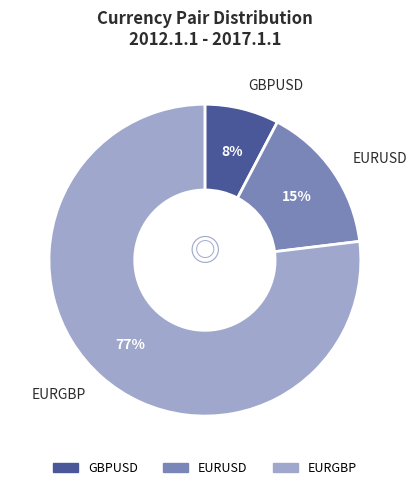

Which slice represents more than half of the pie?

EURGBP